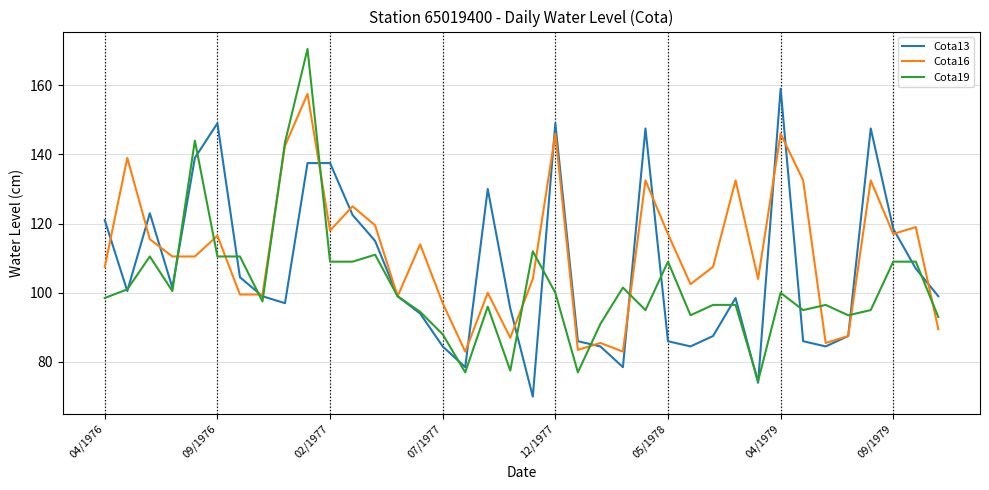

What is the smallest value displayed?

70.0